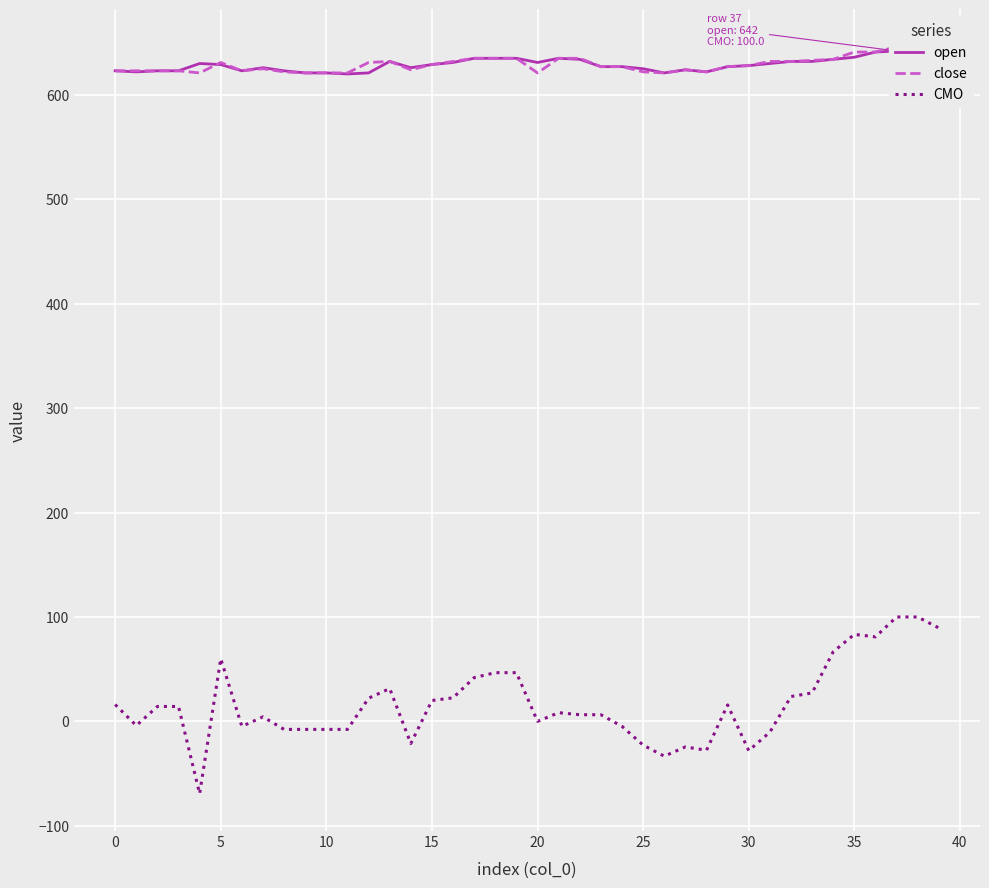

True or false: open and CMO intersect in this chart.

False